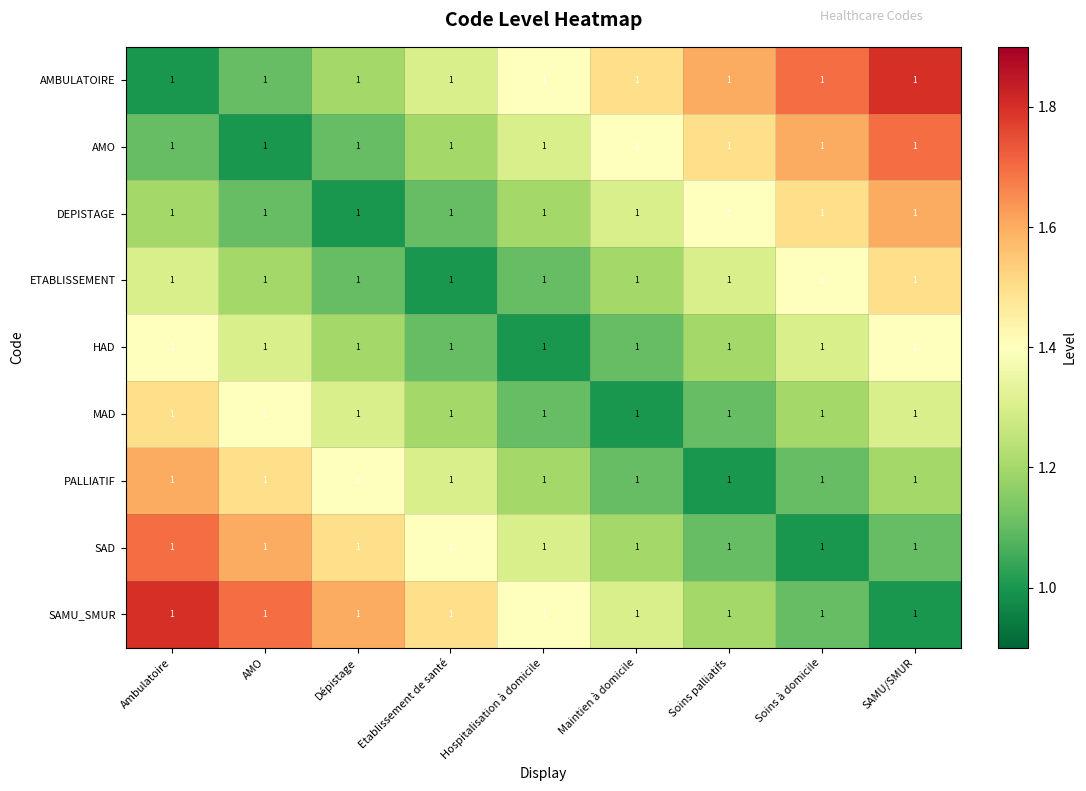

What is the average value of the SAMU_SMUR series?

1.4